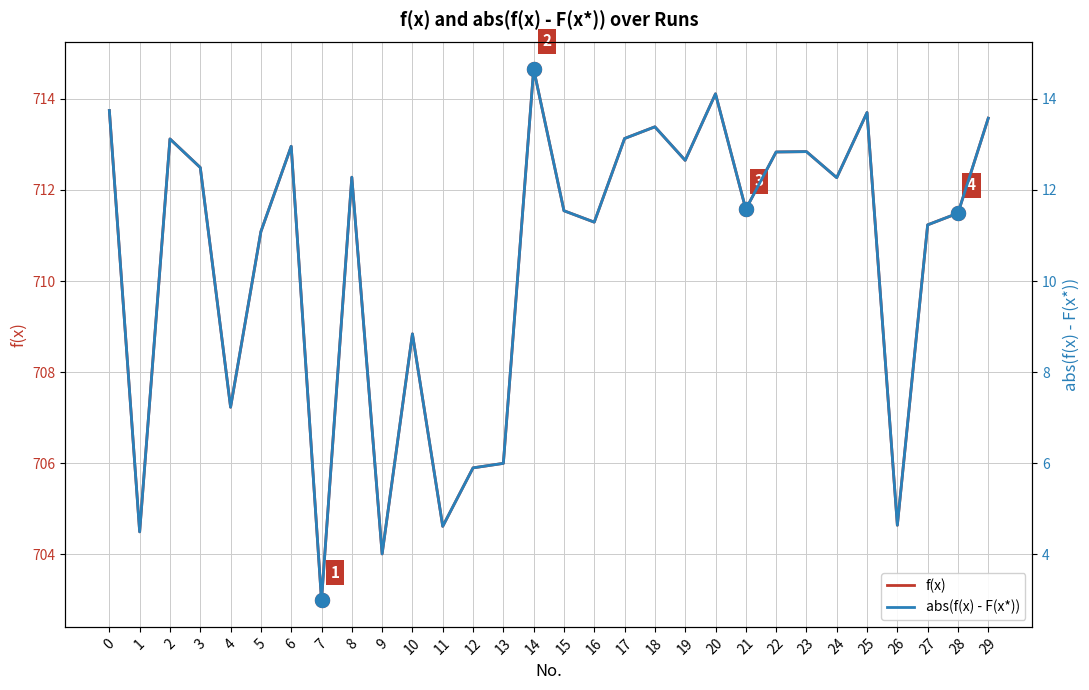

What is the value of the f(x) point at the 3rd from the left?

713.1